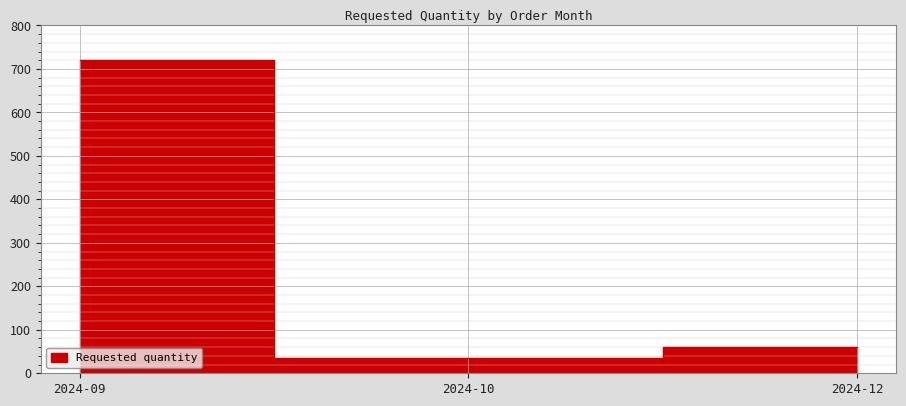

Reading left to right, extract all data points from this chart.

720	36	60